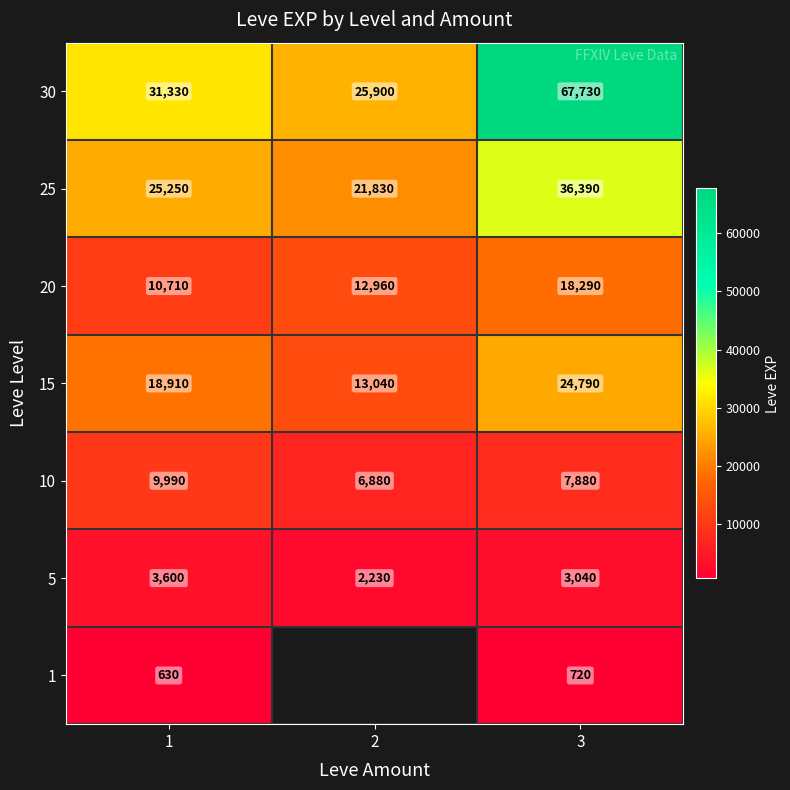

What is the spread (max minus min) of values at 3?

67010